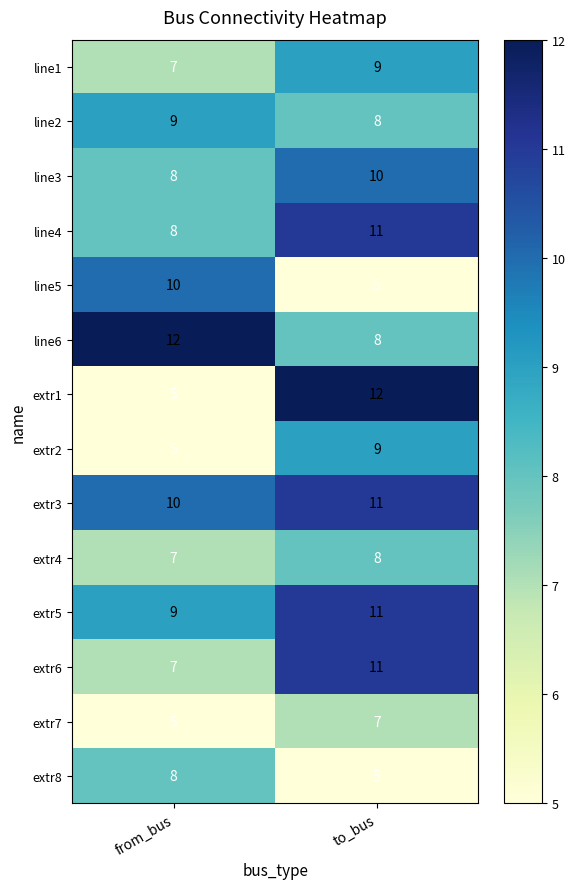

Reading left to right, what are all the values shown in this chart?

line1: from_bus=7	to_bus=9
line2: from_bus=9	to_bus=8
line3: from_bus=8	to_bus=10
line4: from_bus=8	to_bus=11
line5: from_bus=10	to_bus=5
line6: from_bus=12	to_bus=8
extr1: from_bus=5	to_bus=12
extr2: from_bus=5	to_bus=9
extr3: from_bus=10	to_bus=11
extr4: from_bus=7	to_bus=8
extr5: from_bus=9	to_bus=11
extr6: from_bus=7	to_bus=11
extr7: from_bus=5	to_bus=7
extr8: from_bus=8	to_bus=5